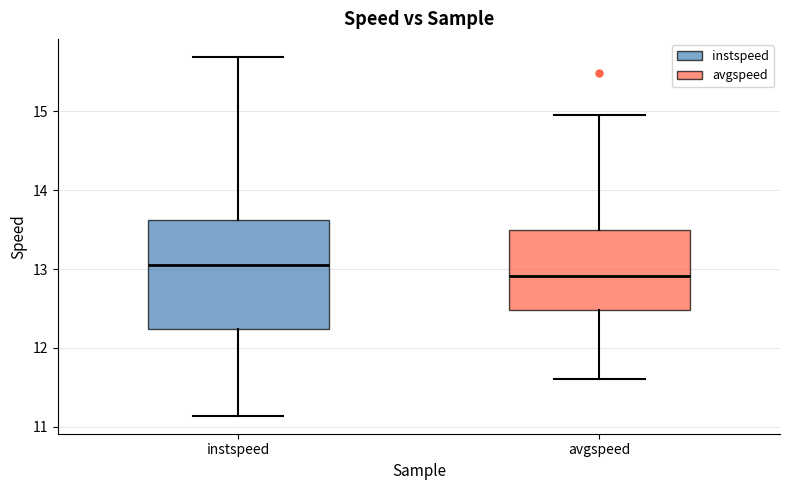

Which box has the highest median line?

instspeed